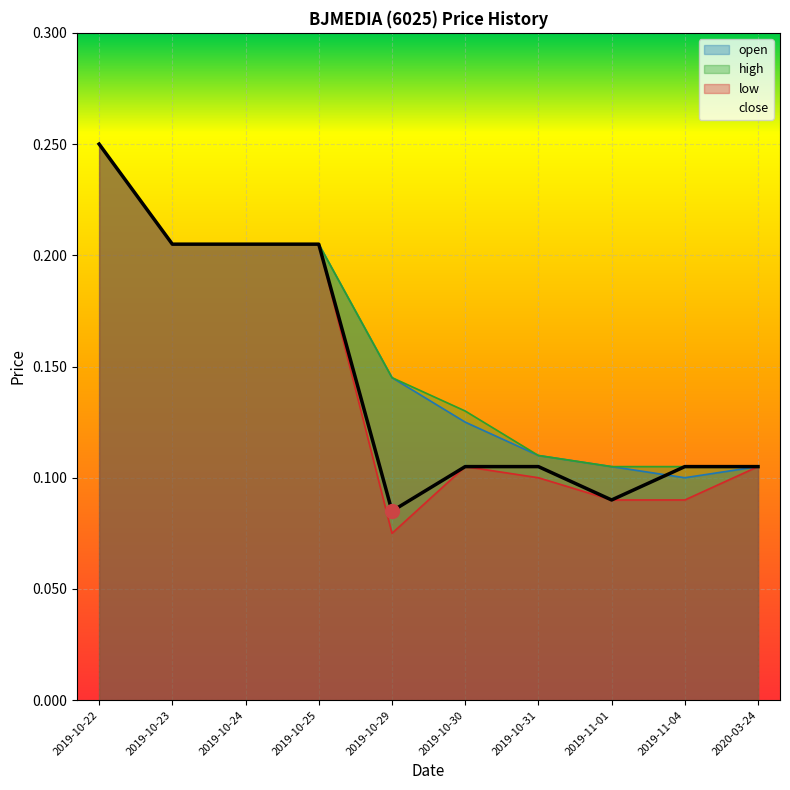

How many open values are between 0 and 1?

10